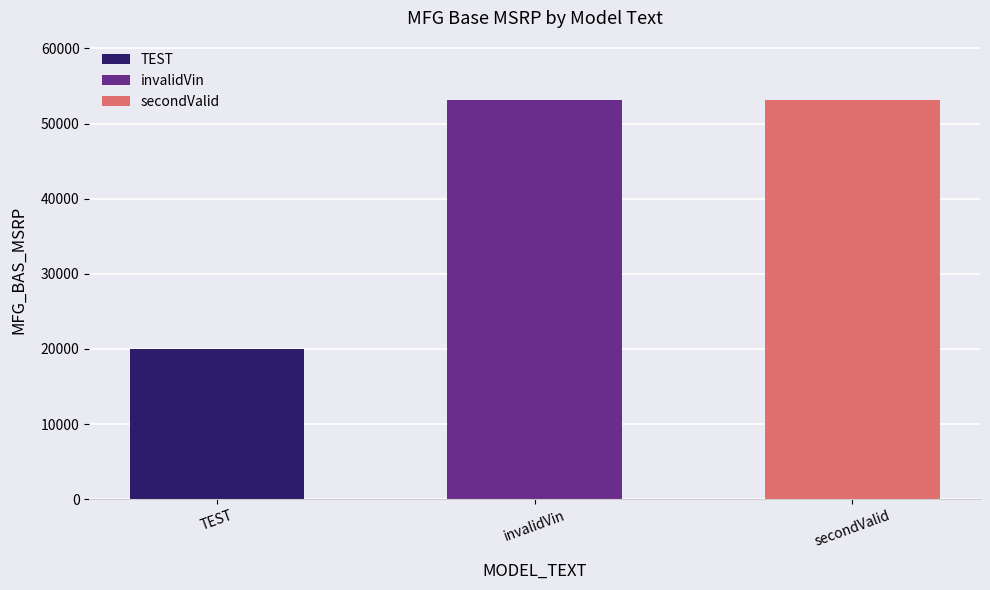

Does the chart contain any negative values?

No